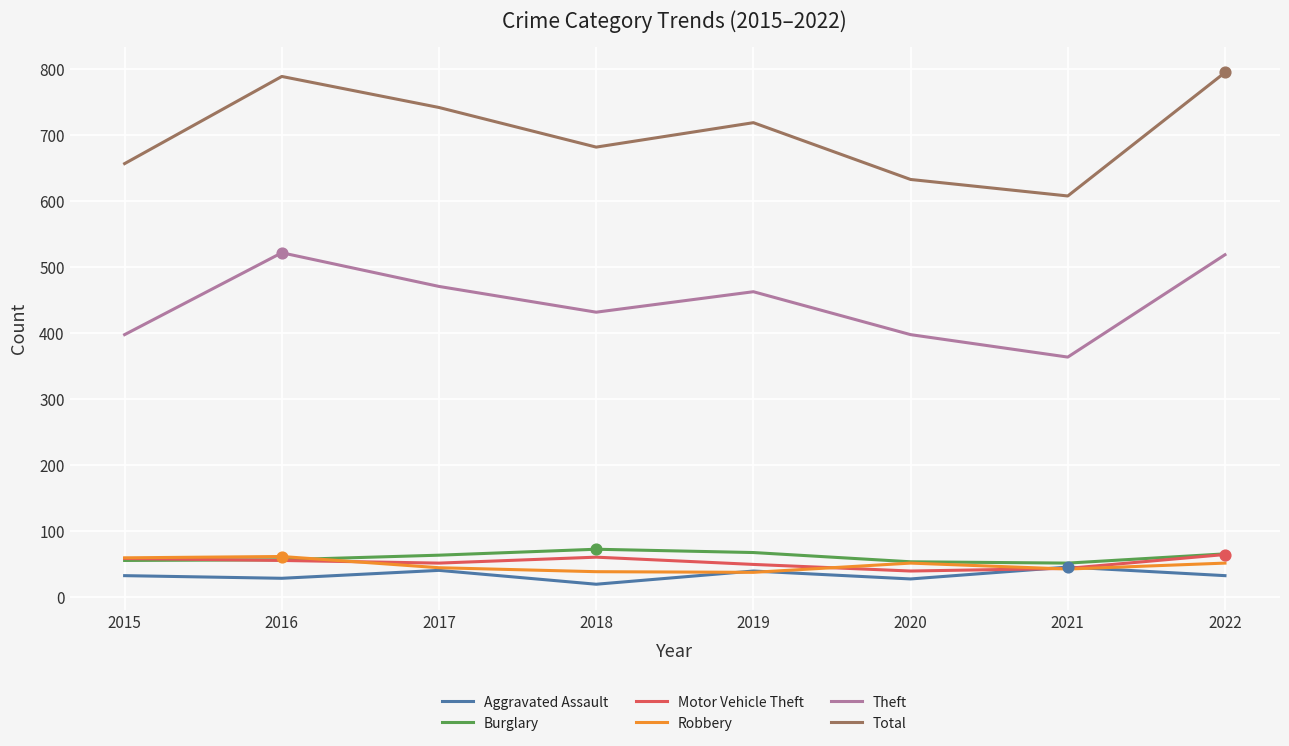

Which series has the largest range (max minus min)?

Total